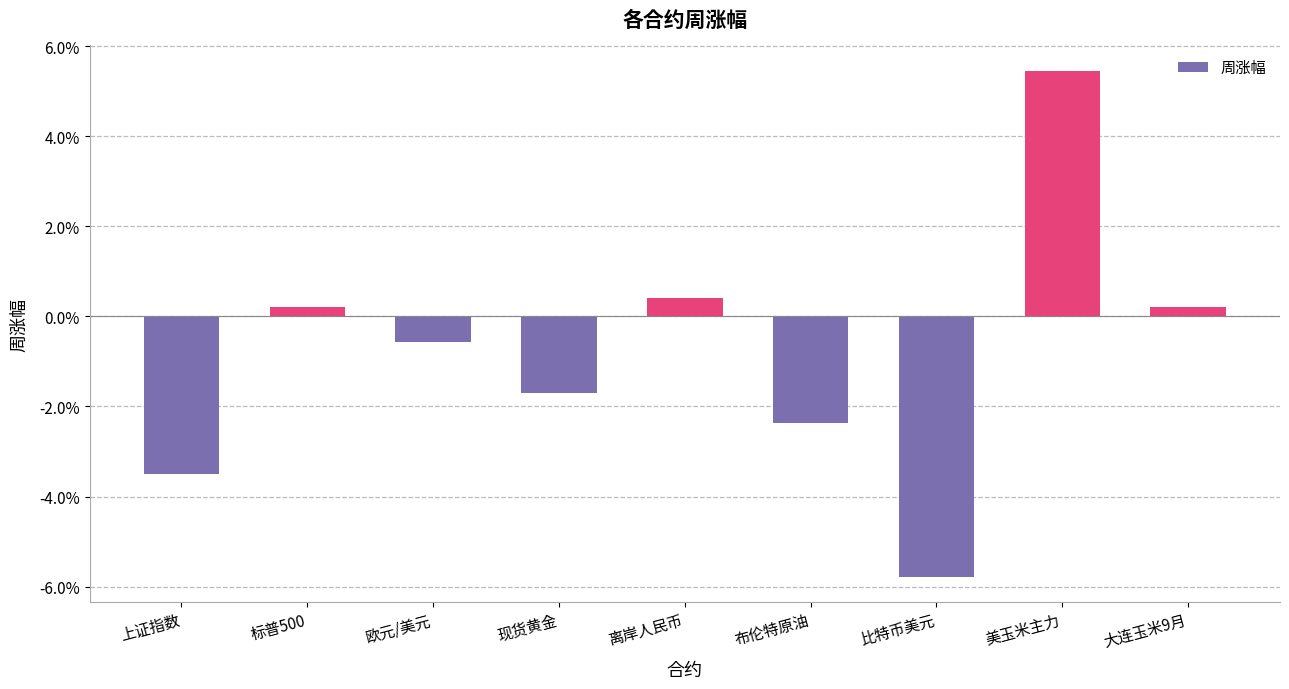

Where does the data first go above 0?

标普500